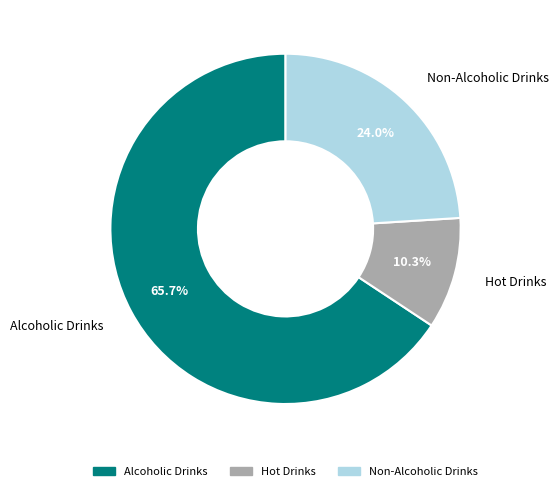

Which category has the biggest portion of the pie?

Alcoholic Drinks